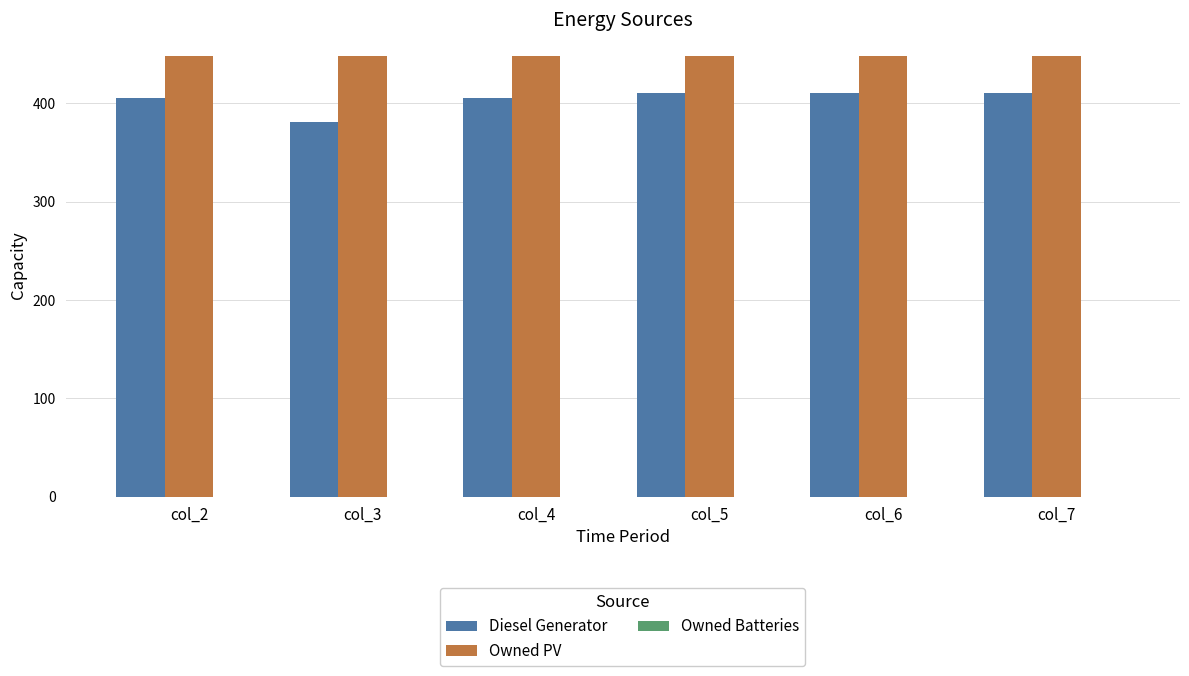

At which category does the chart reach its minimum across all series?

col_3